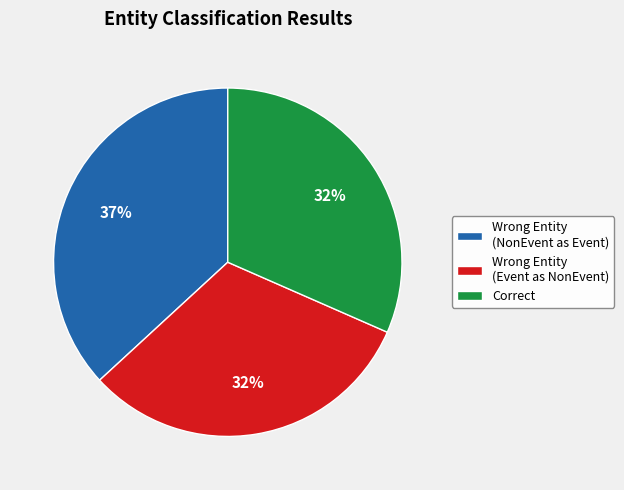

Is the sum of Correct and Wrong Entity (Event as NonEvent) greater than half?

Yes